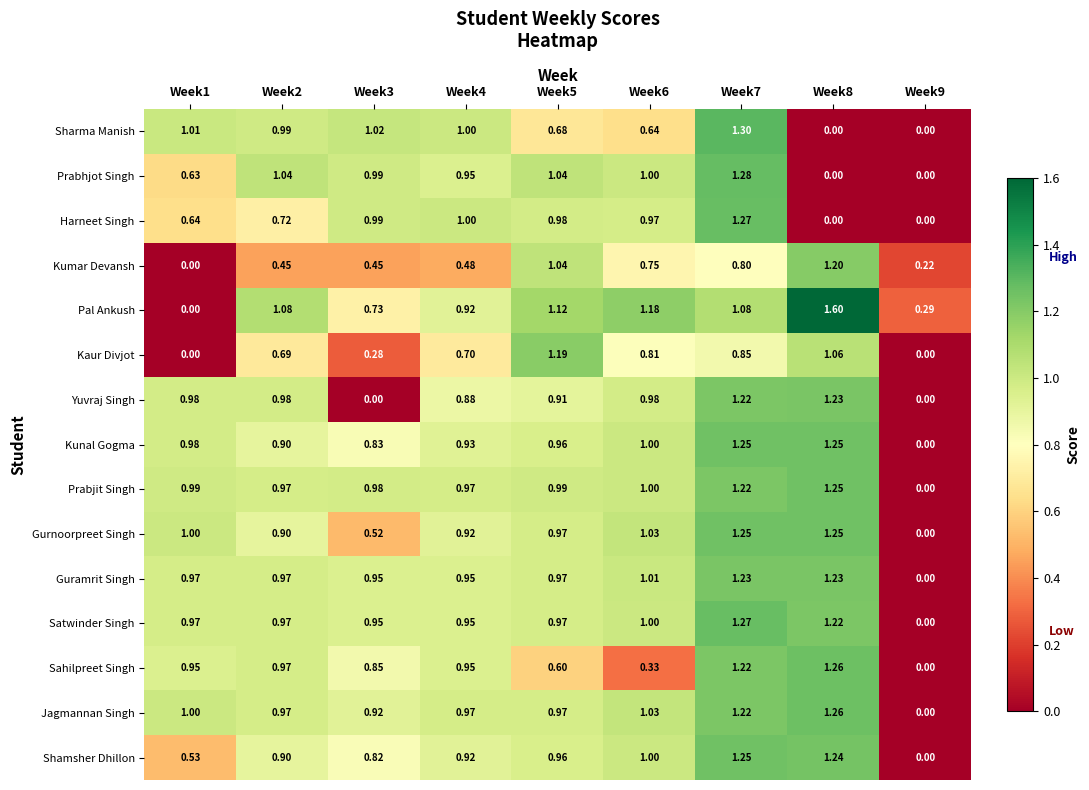

Which series has the largest range (max minus min)?

Pal Ankush